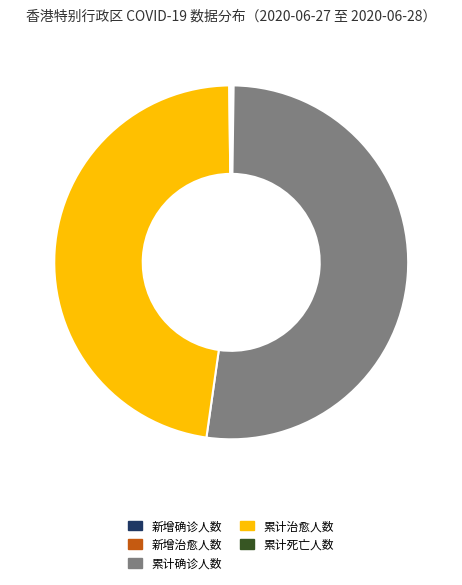

Which slice is the largest?

累计确诊人数